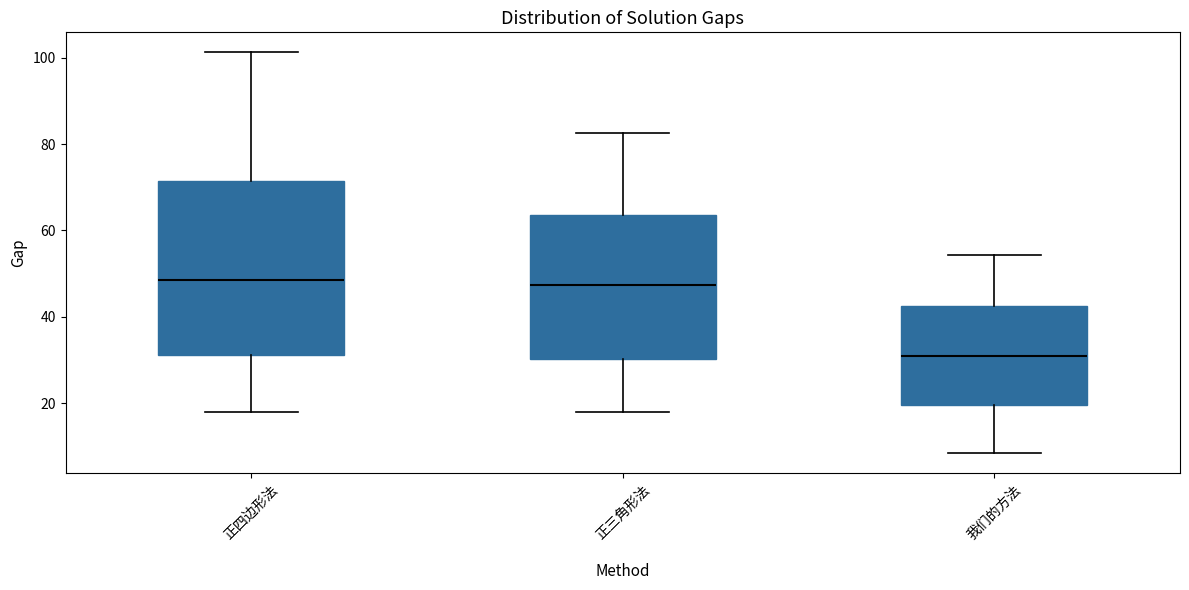

Reading left to right, read every box against the y-axis: the position of its median line, the range the box covers, and the ends of its whiskers. The values are not printed on the chart, so give them approximately, as read against the axis.

正四边形法: median 48, box 32 to 72, whiskers 18 to 102
正三角形法: median 48, box 30 to 64, whiskers 18 to 82
我们的方法: median 30, box 20 to 42, whiskers 8 to 54